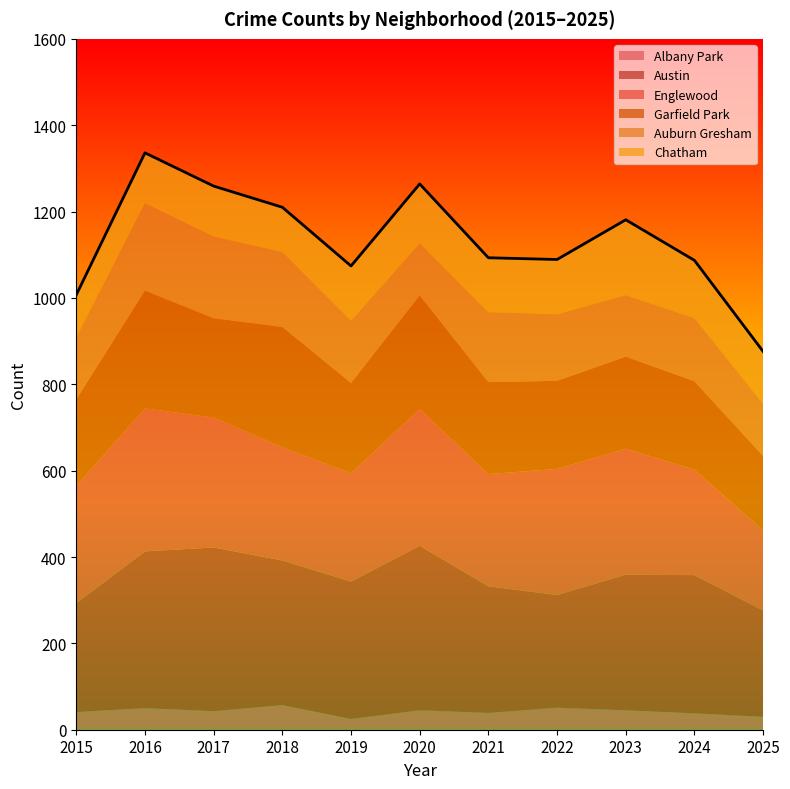

How many data points in Garfield Park are less than 213?

5